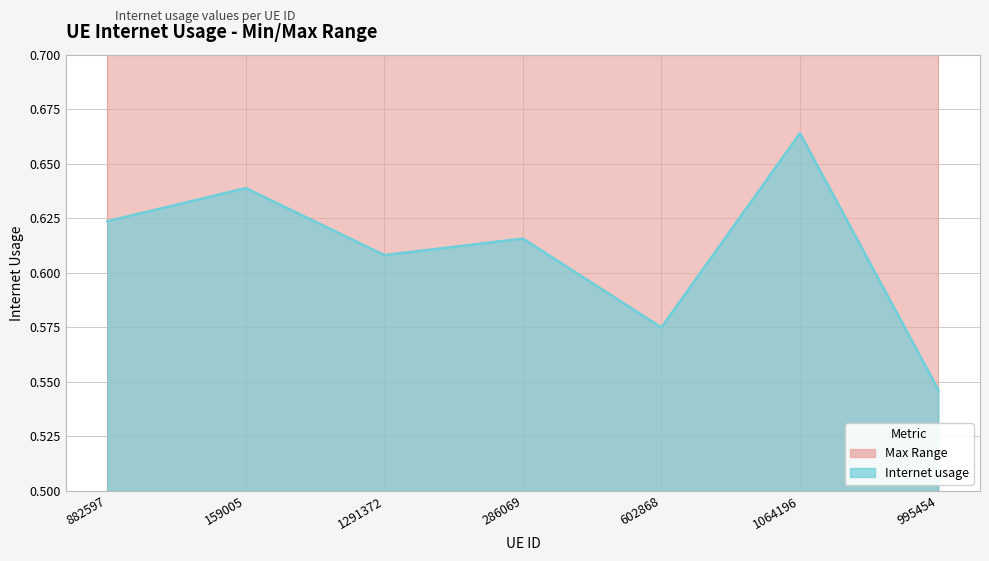

How many lines are shown in the chart?

1